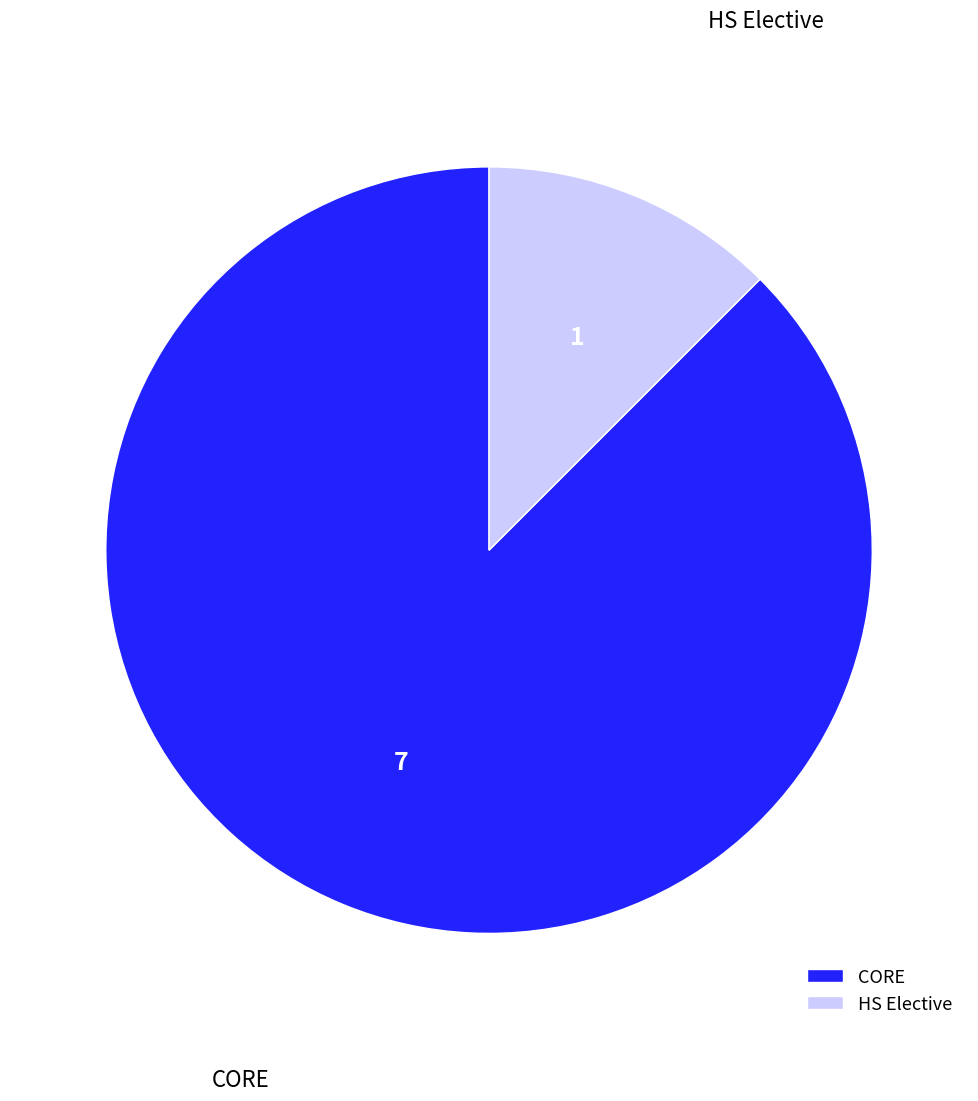

True or false: CORE accounts for 88% of the total.

True